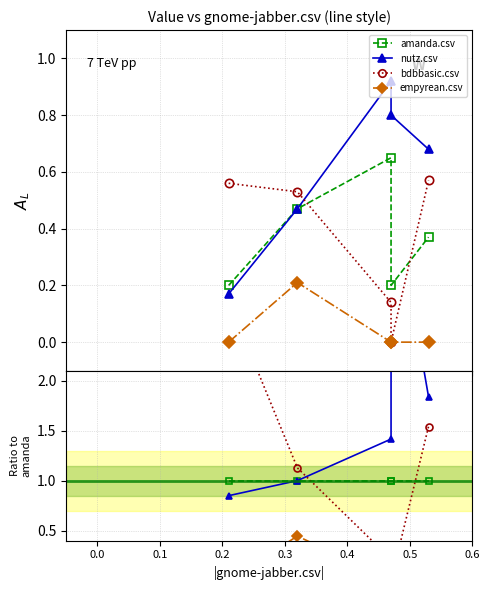

The value of bdbbasic.csv at 0.3 is 2.4. True or false?

False